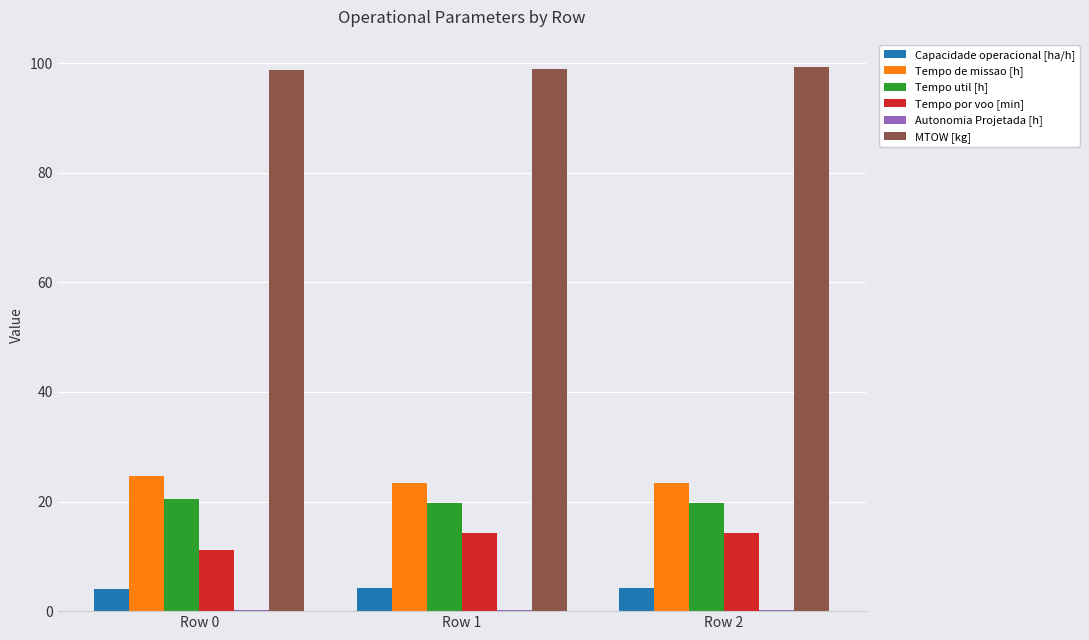

The value of MTOW [kg] at Row 2 is 168.1. True or false?

False